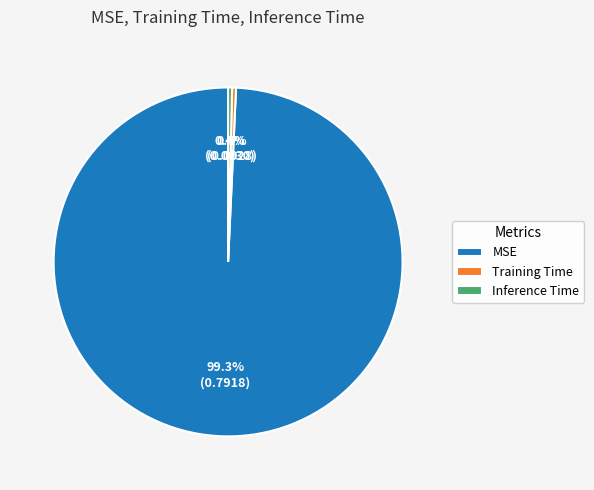

Is there any slice that represents more than half of the pie?

Yes